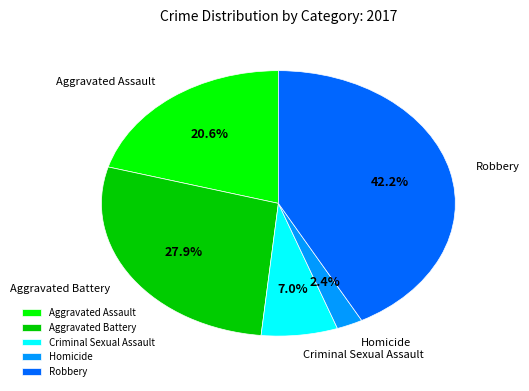

Which category has the smallest portion of the pie?

Homicide